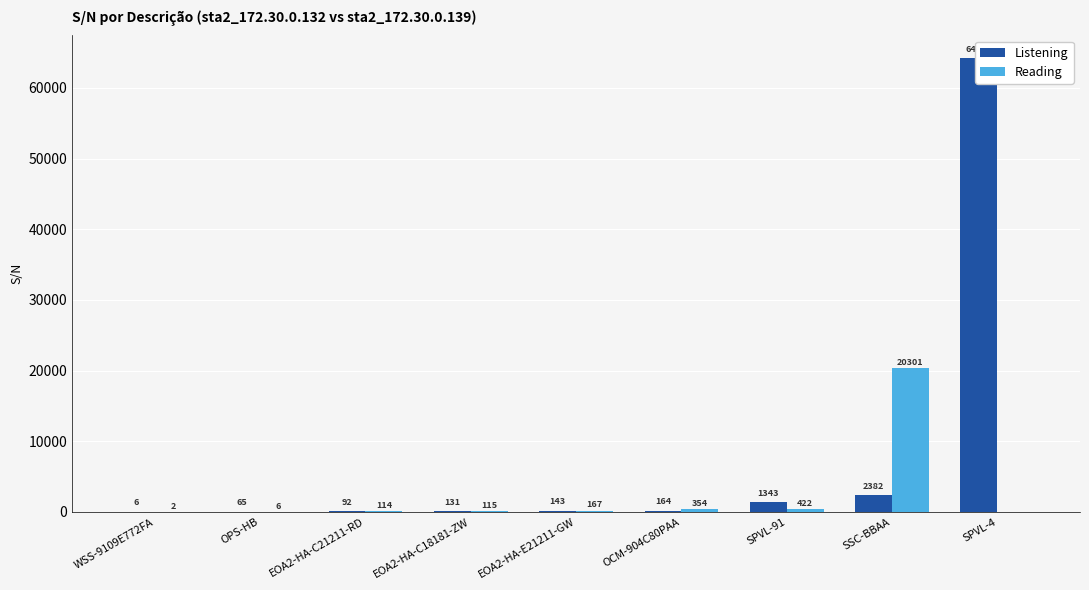

Reading left to right, transcribe all the data shown in this chart.

Listening: 6	65	92	131	143	164	1343	2382	64192
Reading: 2	6	114	115	167	354	422	20301	0